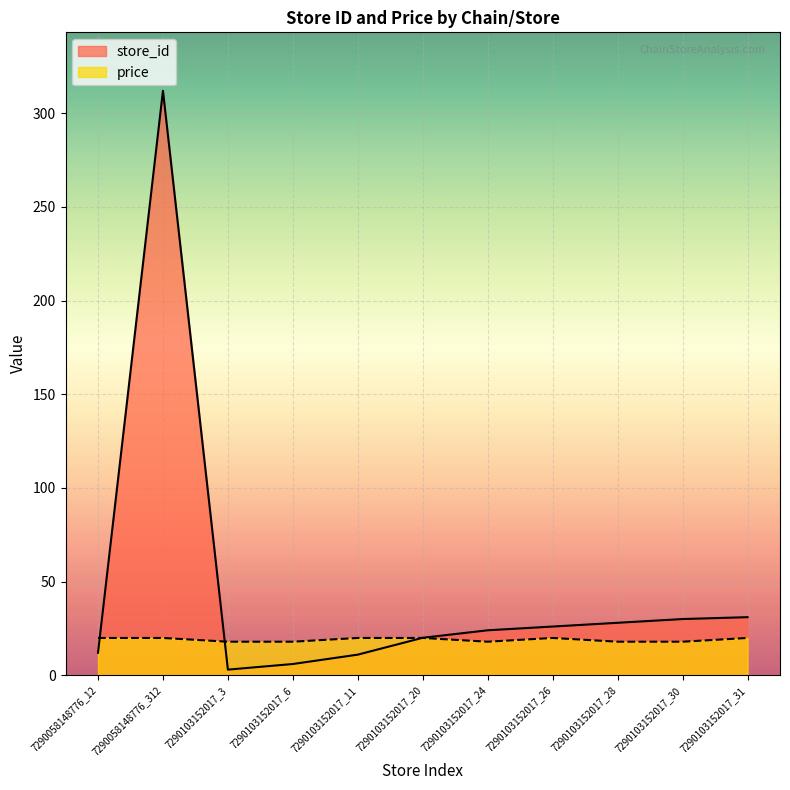

What is the difference between the highest and lowest values at 7290103152017_26?

6.1